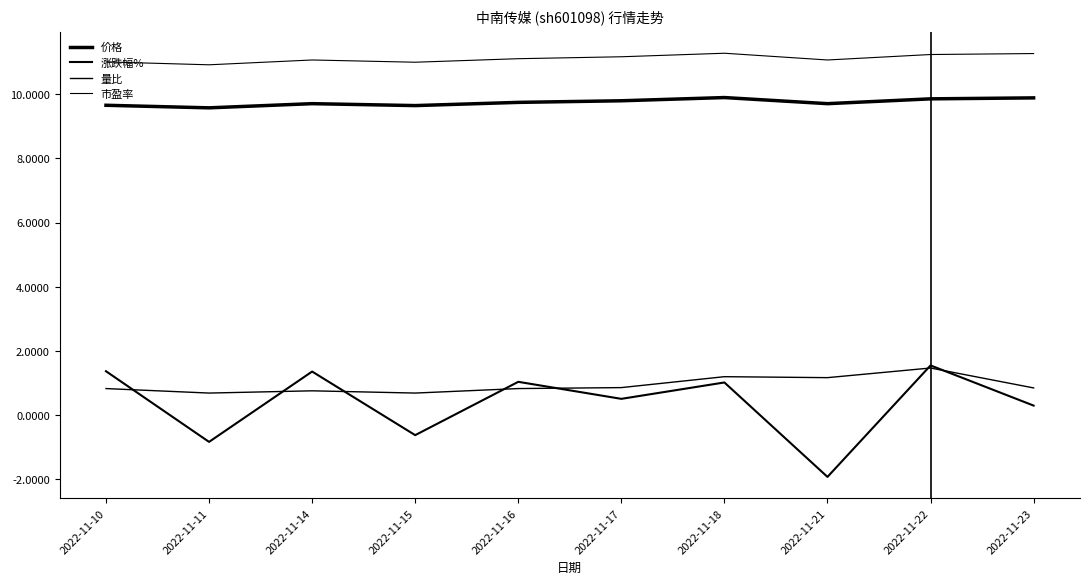

True or false: 量比 and 市盈率 intersect in this chart.

False